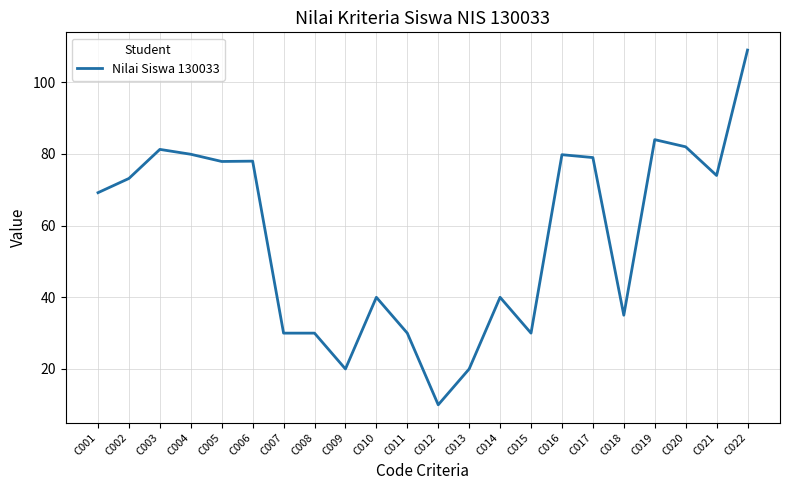

Which label corresponds to the smallest value in the chart?

C012